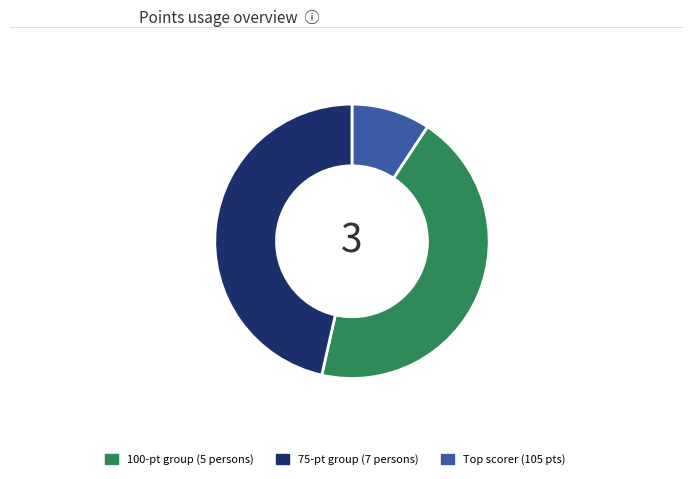

Is there a majority slice in this chart?

No